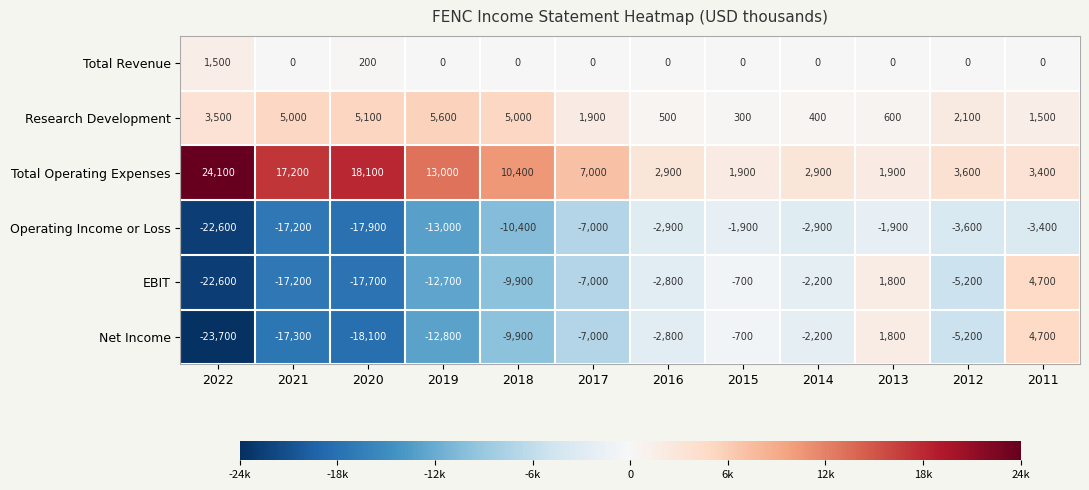

Which label corresponds to the largest value in the chart?

2022